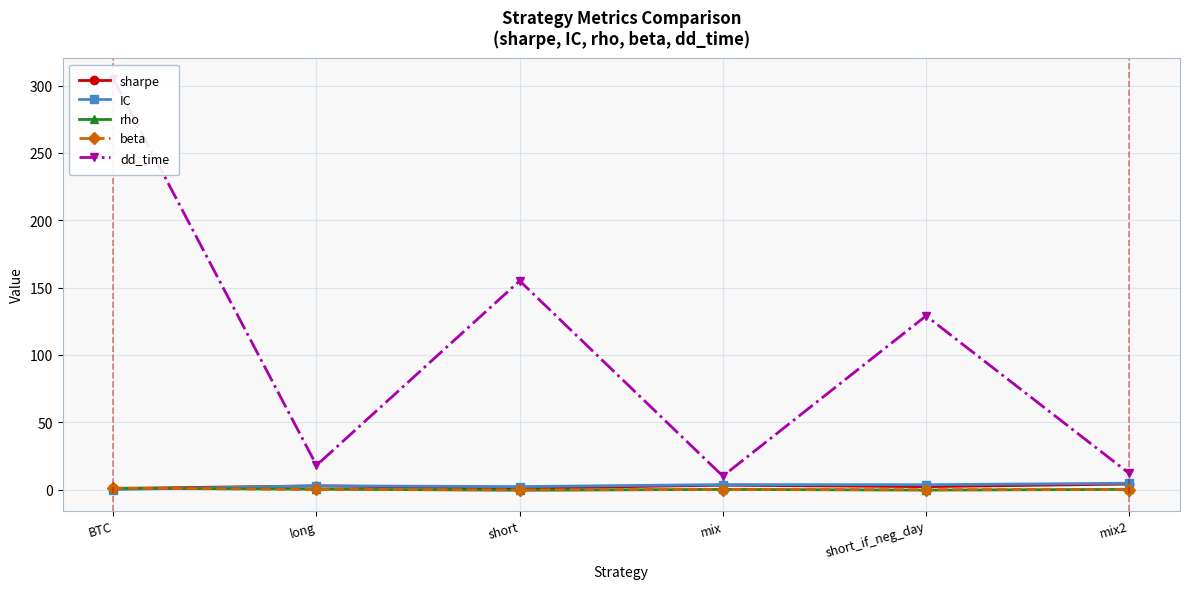

How many lines are shown in the chart?

5